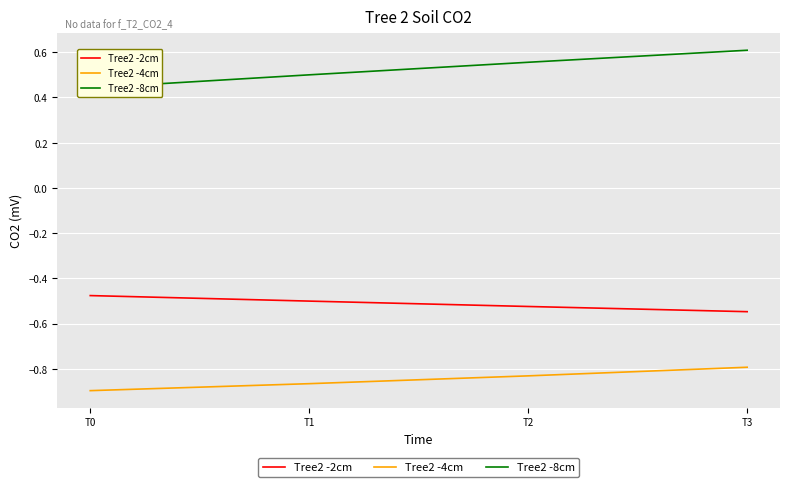

Which series has the largest range (max minus min)?

Tree2 -8cm